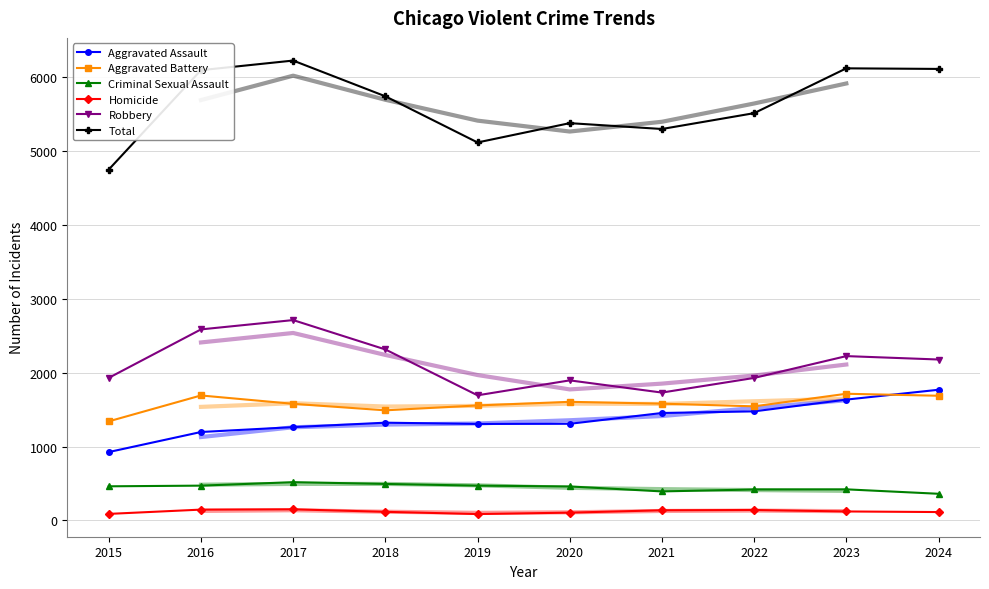

Reading right to left, list all the values displayed in this chart.

Aggravated Assault: 2024=1767	2023=1634	2022=1475	2021=1453	2020=1307	2019=1305	2018=1322	2017=1262	2016=1196	2015=925
Aggravated Battery: 2024=1686	2023=1713	2022=1543	2021=1579	2020=1604	2019=1555	2018=1489	2017=1577	2016=1690	2015=1340
Criminal Sexual Assault: 2024=361	2023=421	2022=419	2021=393	2020=460	2019=471	2018=494	2017=518	2016=471	2015=462
Homicide: 2024=114	2023=122	2022=142	2021=138	2020=106	2019=87	2018=117	2017=151	2016=147	2015=89
Robbery: 2024=2176	2023=2222	2022=1927	2021=1729	2020=1894	2019=1692	2018=2312	2017=2709	2016=2583	2015=1928
Total: 2024=6104	2023=6112	2022=5506	2021=5292	2020=5371	2019=5110	2018=5734	2017=6217	2016=6087	2015=4744